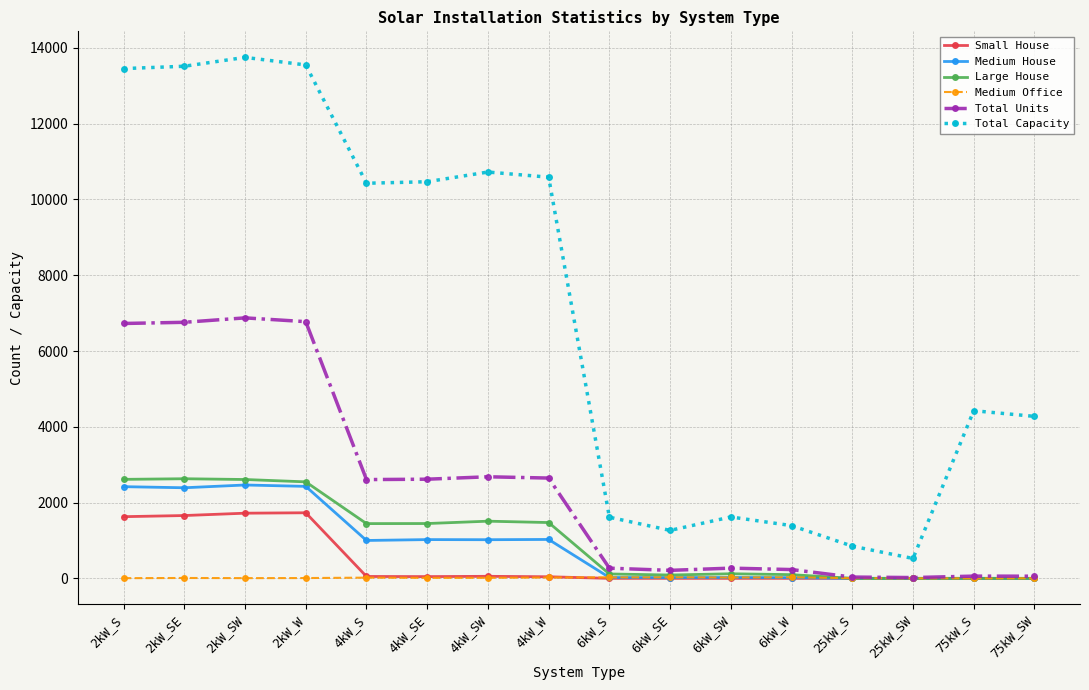

At how many categories does at least one series exceed 8778?

8